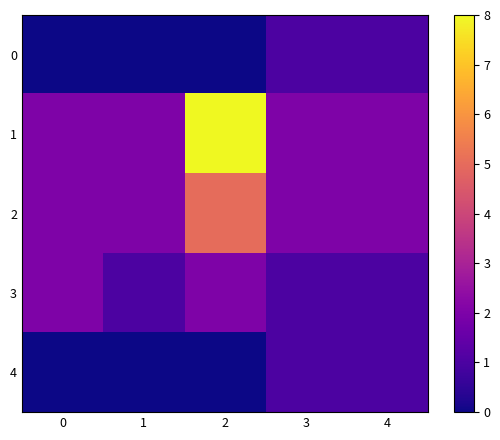

How many data points does each series have?

5